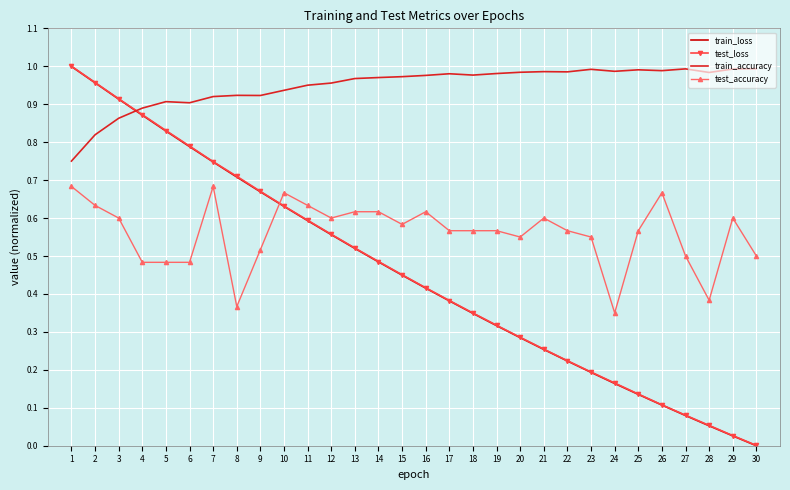

Which series changed the most between 1 and 24?

train_loss